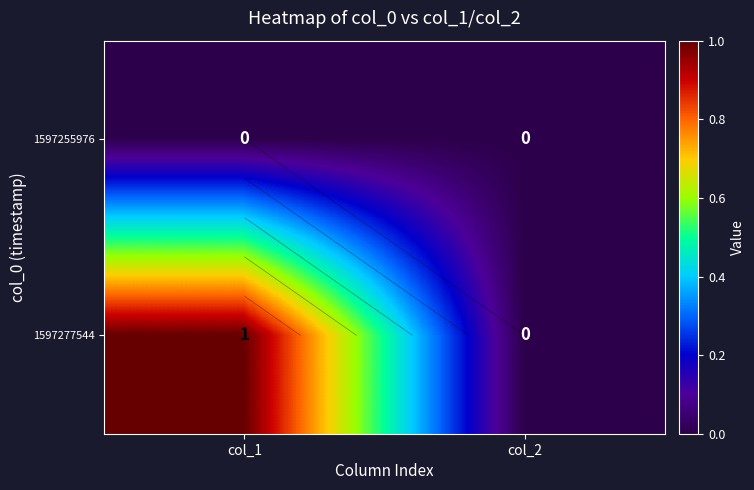

Which series has the largest range (max minus min)?

1597277544